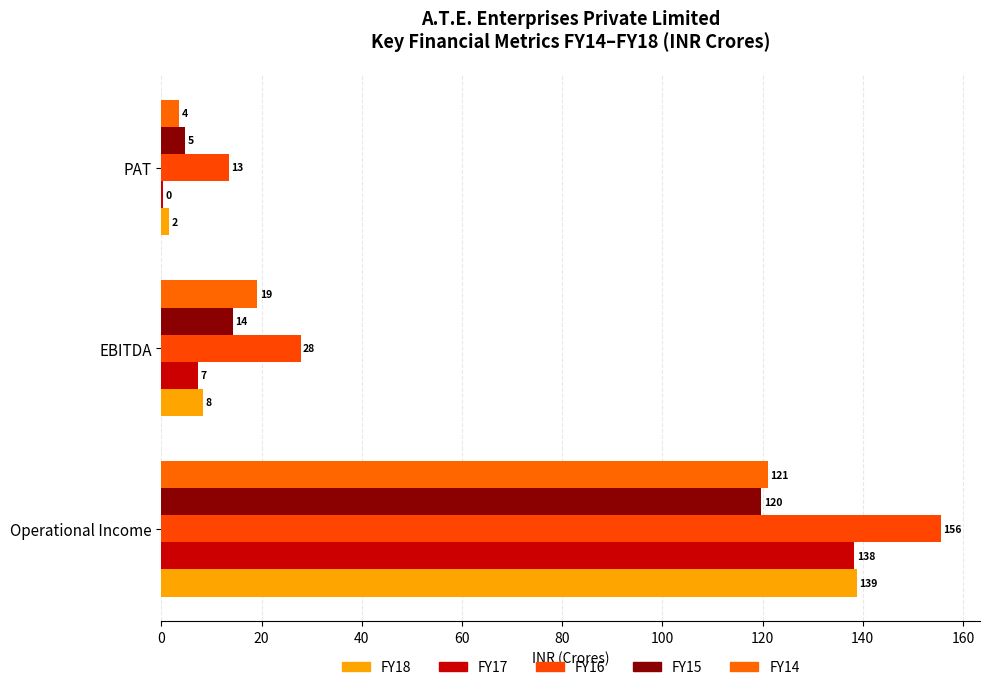

What is the minimum value shown in the chart?

0.2